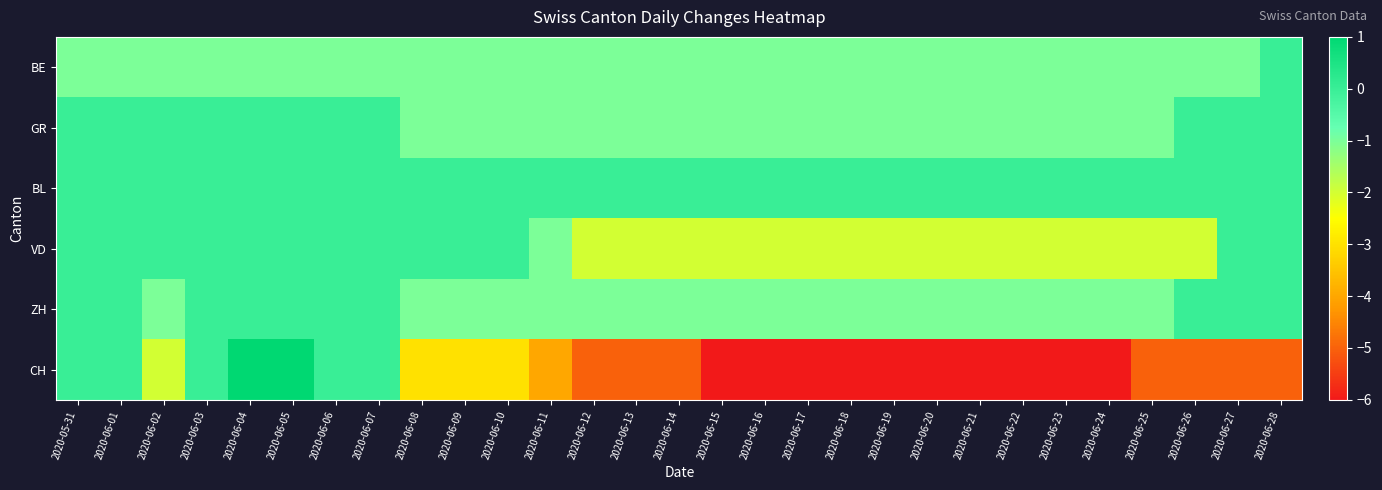

Which series has the largest range (max minus min)?

CH